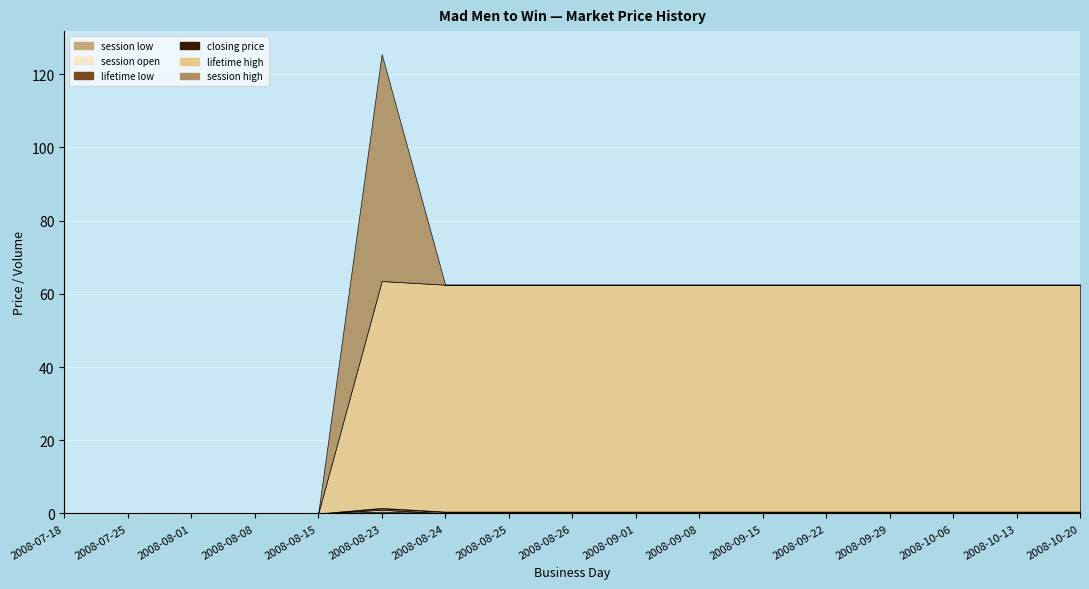

What is the label of the 3rd point from the left?

2008-08-01